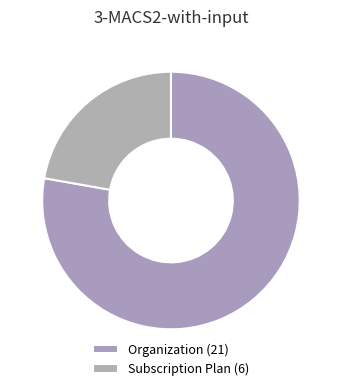

Does Subscription Plan account for over 50% of the chart?

No